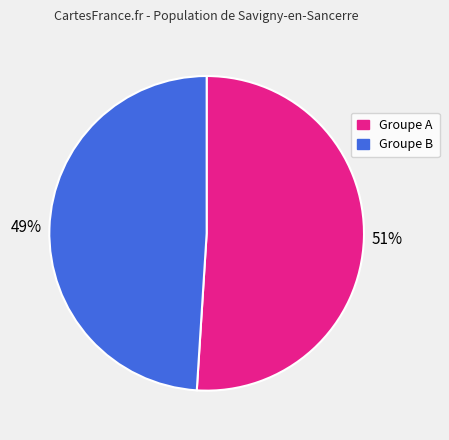

To the nearest percent, what is the average slice percentage?

50%